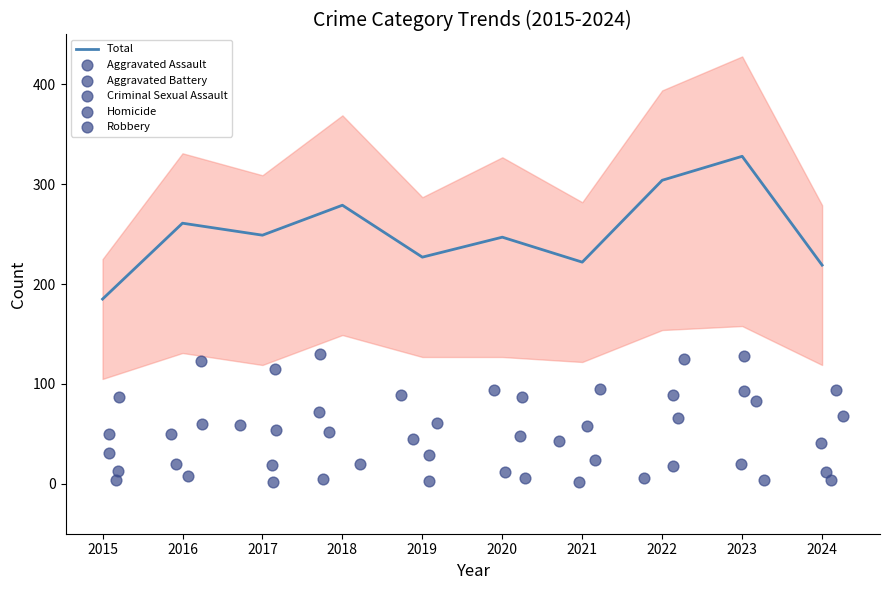

At how many categories does at least one series exceed 276?

3